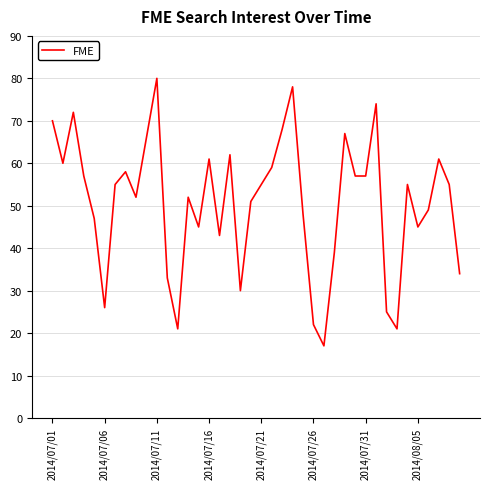

What is the average value?

51